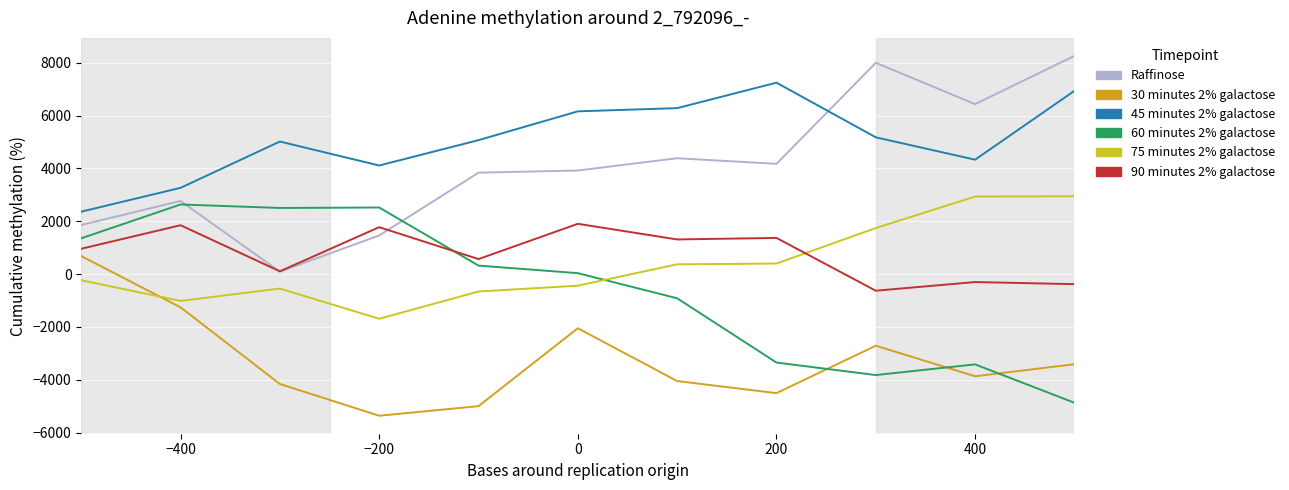

What is the maximum value shown in the chart?

8257.8